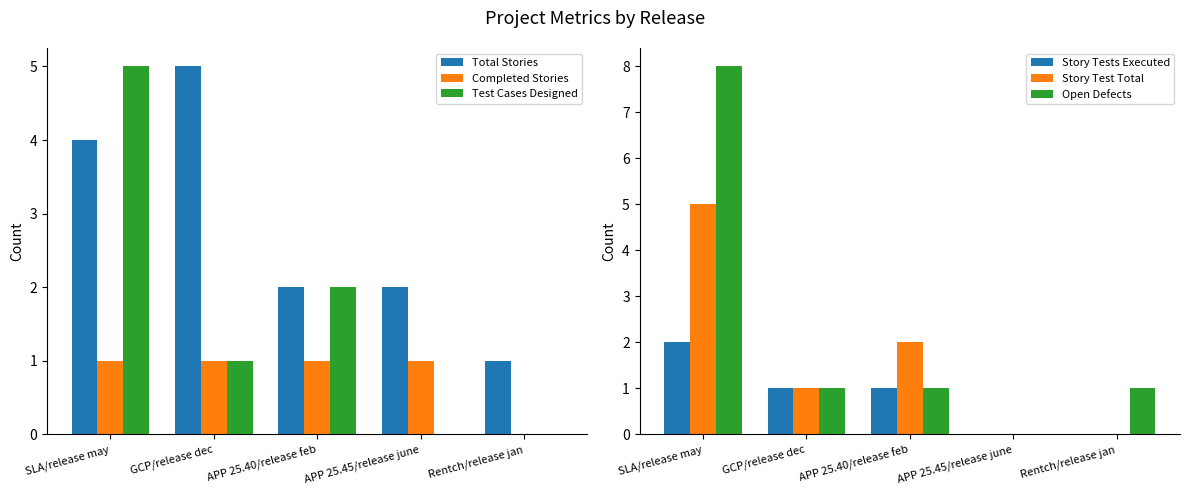

Which series has the widest spread of values?

Open Defects